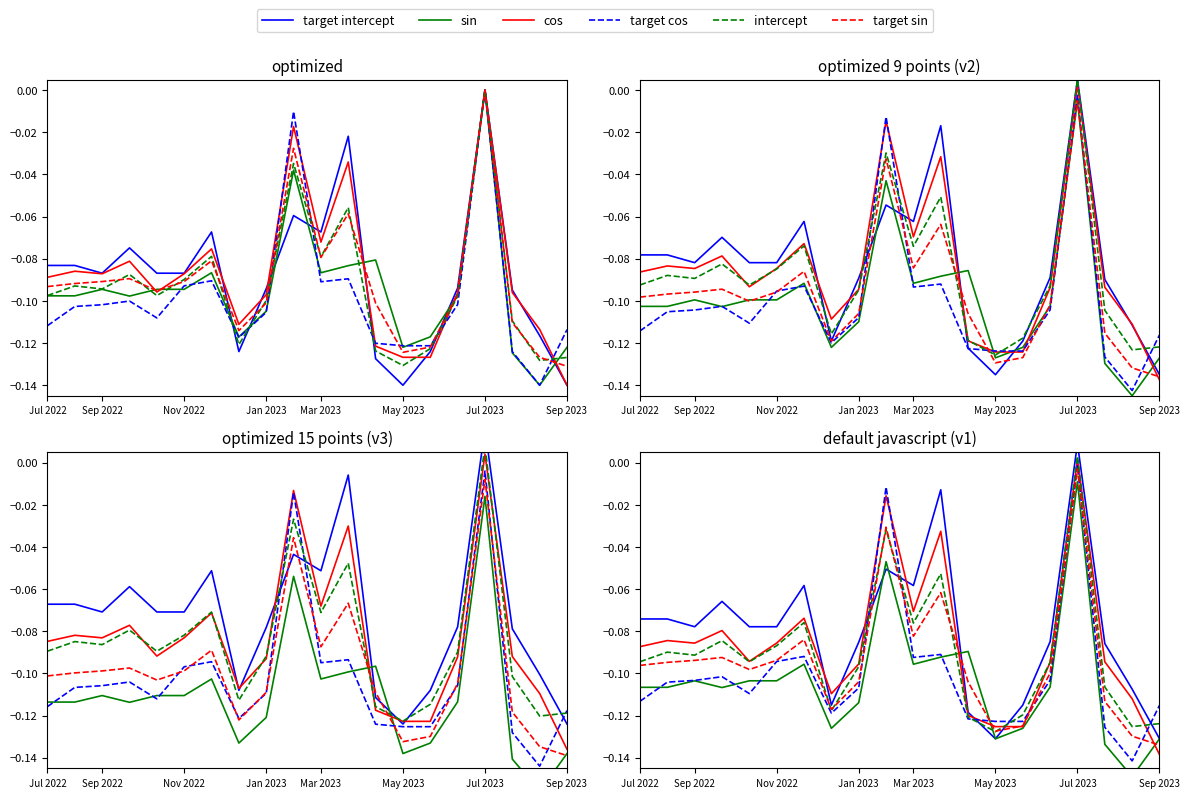

What is the difference between the maximum and minimum values in the target intercept series?

0.1